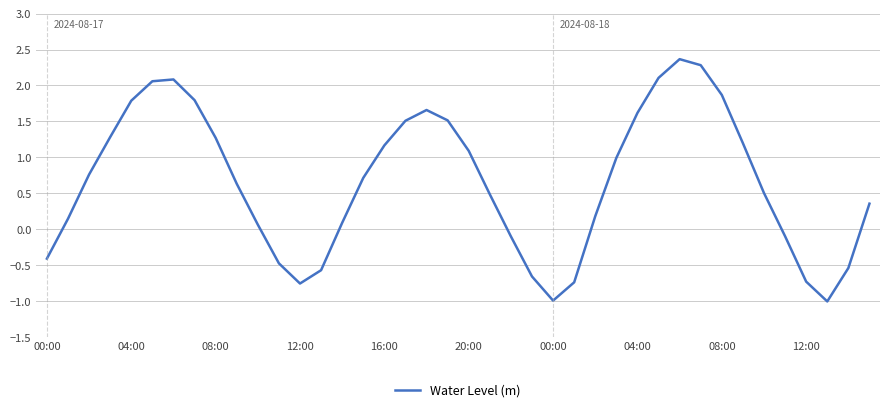

How many interior local peaks (higher than both neighbors) does the data have?

3